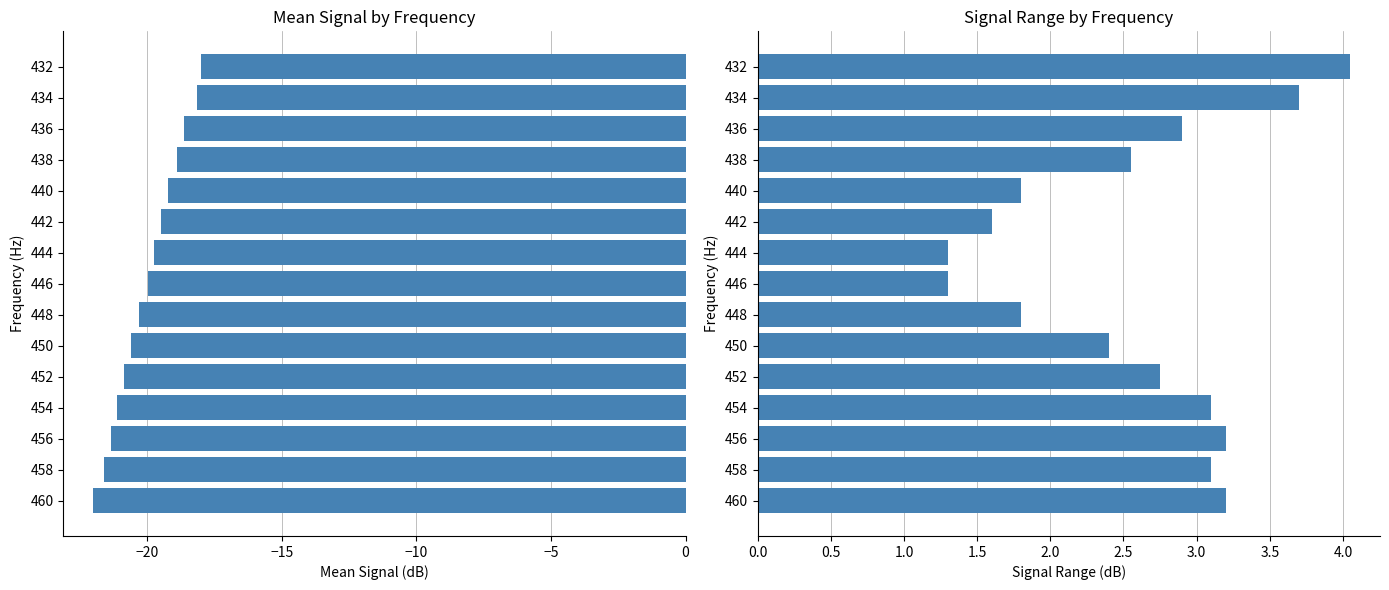

What is the maximum value shown in the chart?

4.1